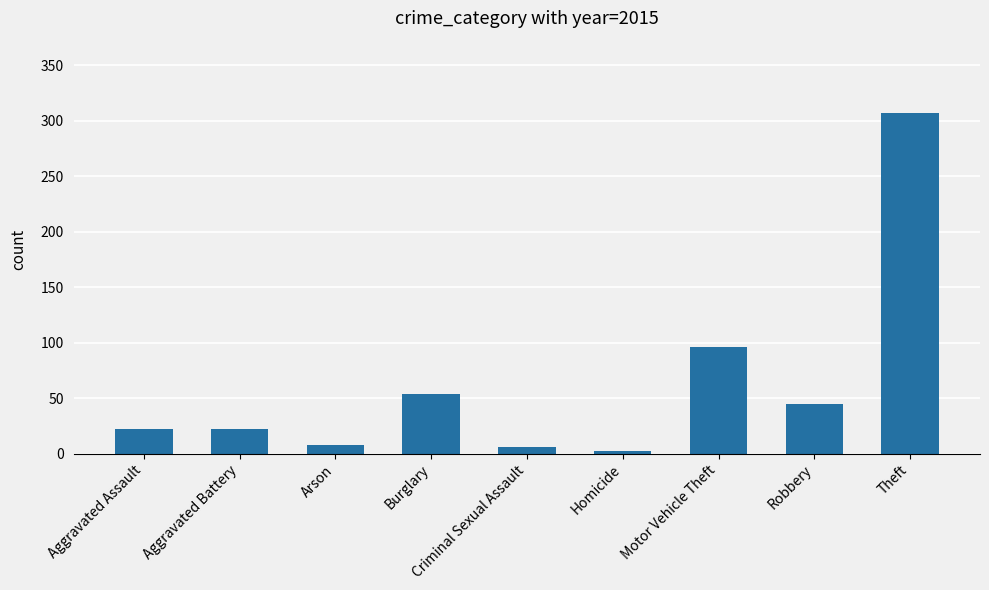

Does the chart contain any negative values?

No